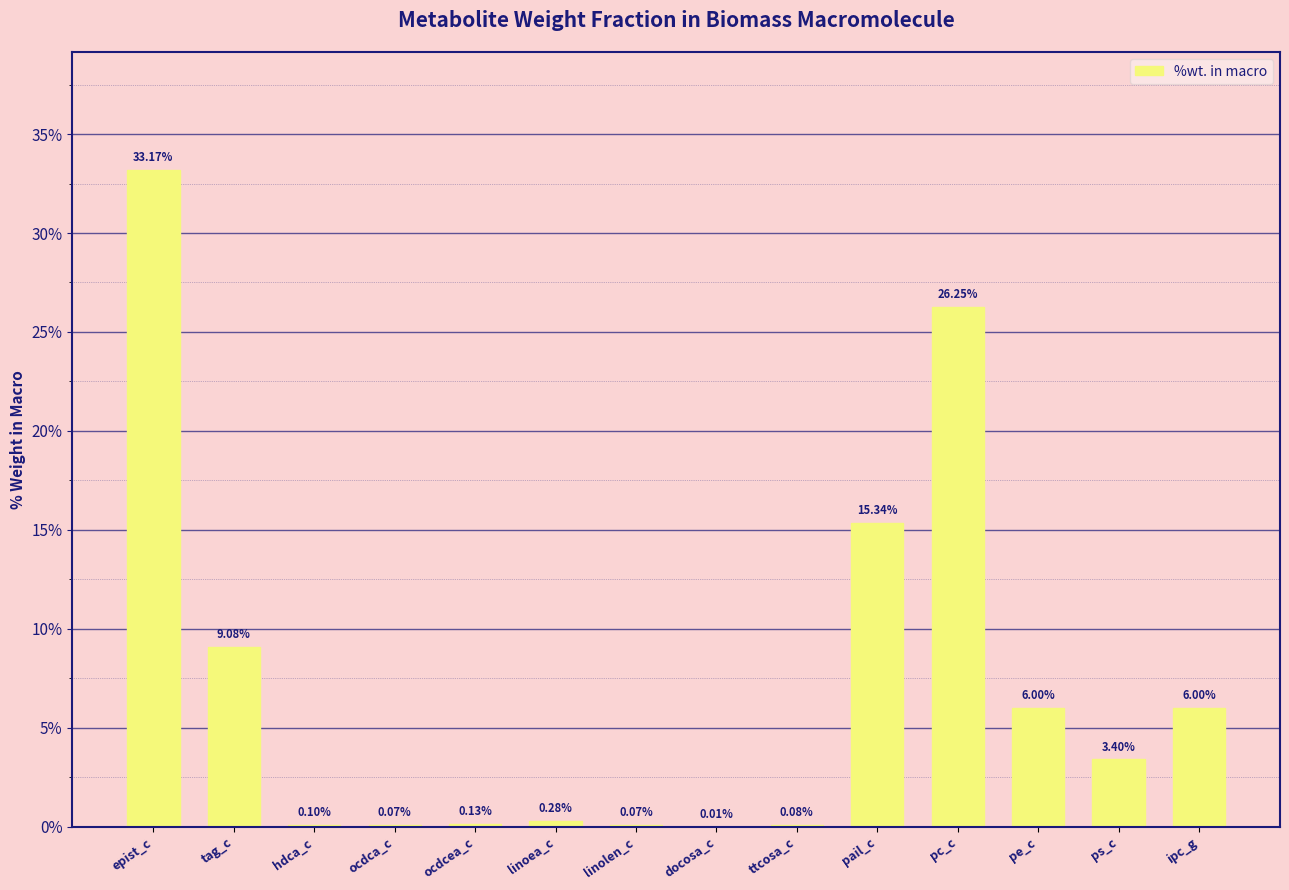

Which category has the highest value across all series?

epist_c